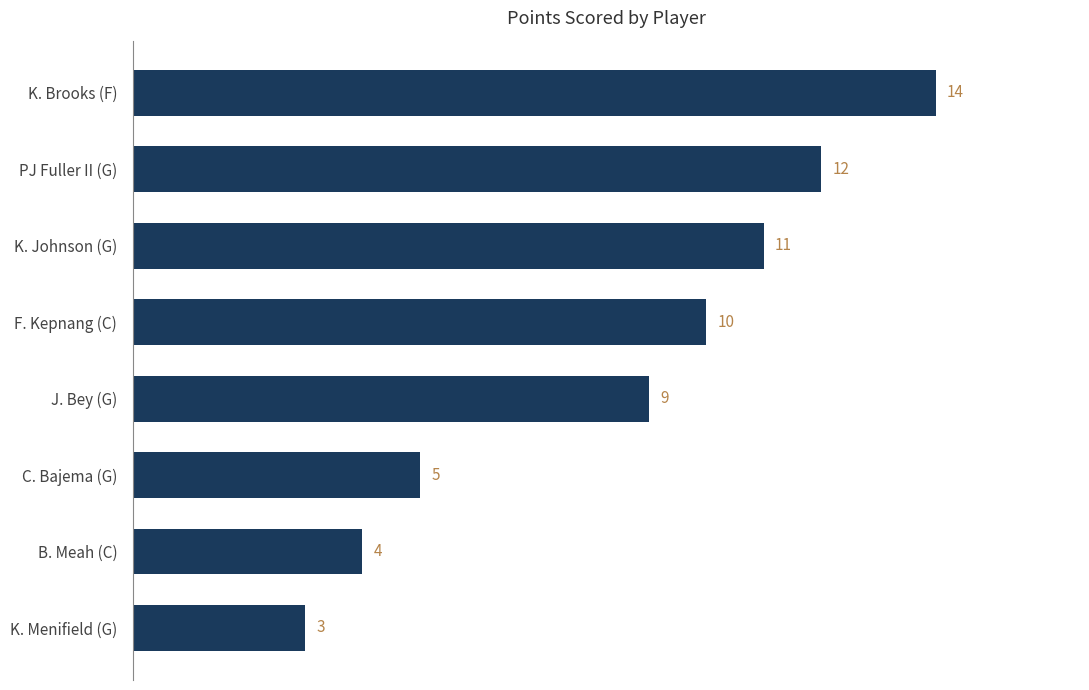

How many distinct data groups are displayed?

1